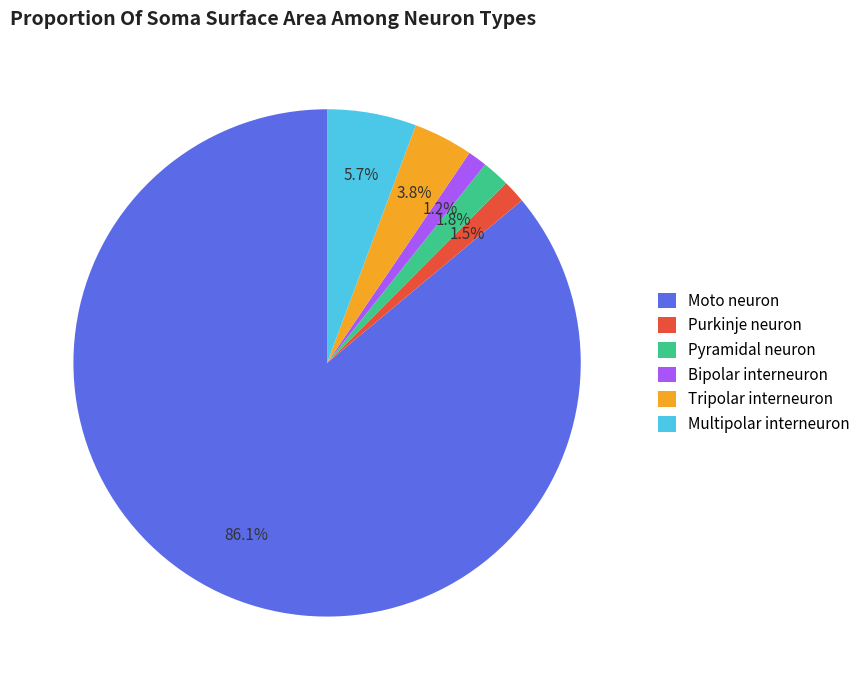

What is the majority slice?

Moto neuron